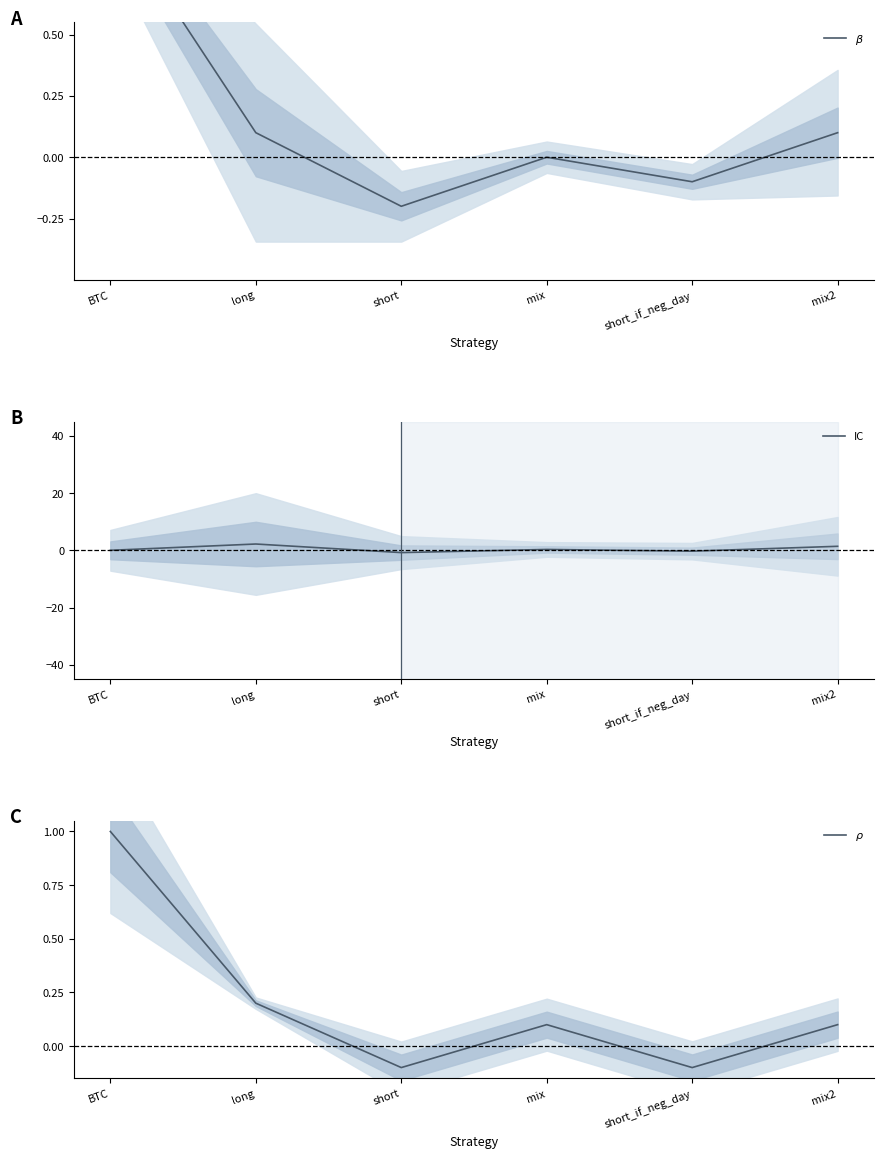

The value of IC at BTC is 1.2. True or false?

False